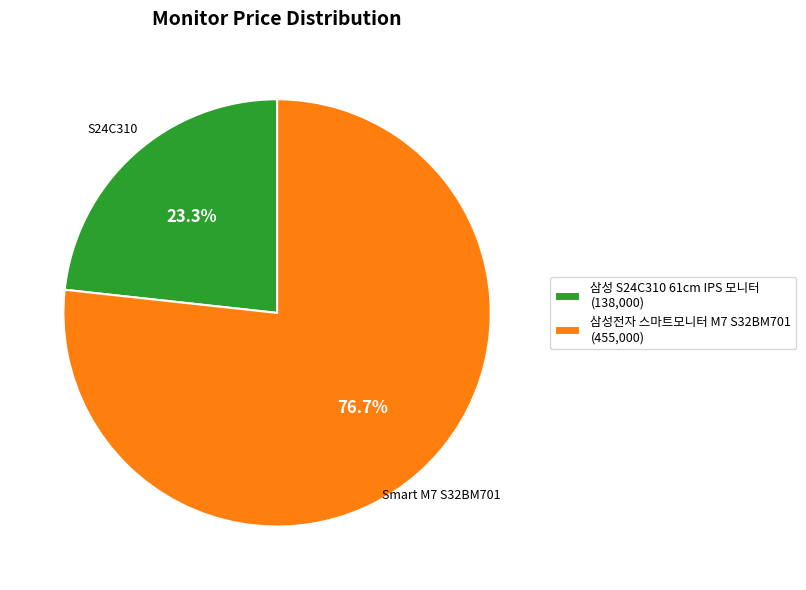

Rank the categories by value from lowest to highest.

삼성 S24C310 61cm IPS 모니터, 삼성전자 스마트모니터 M7 S32BM701